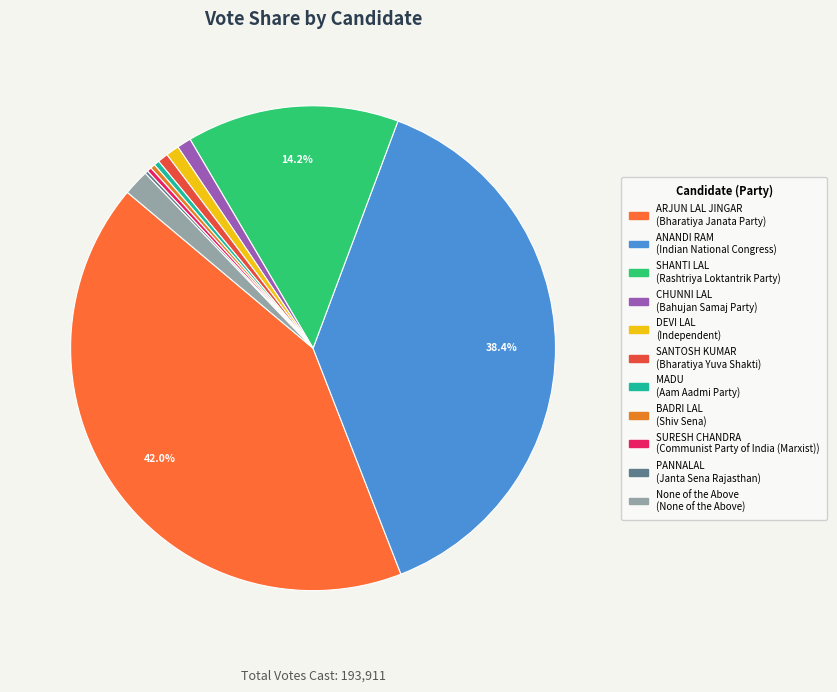

How many segments does this pie chart have?

11